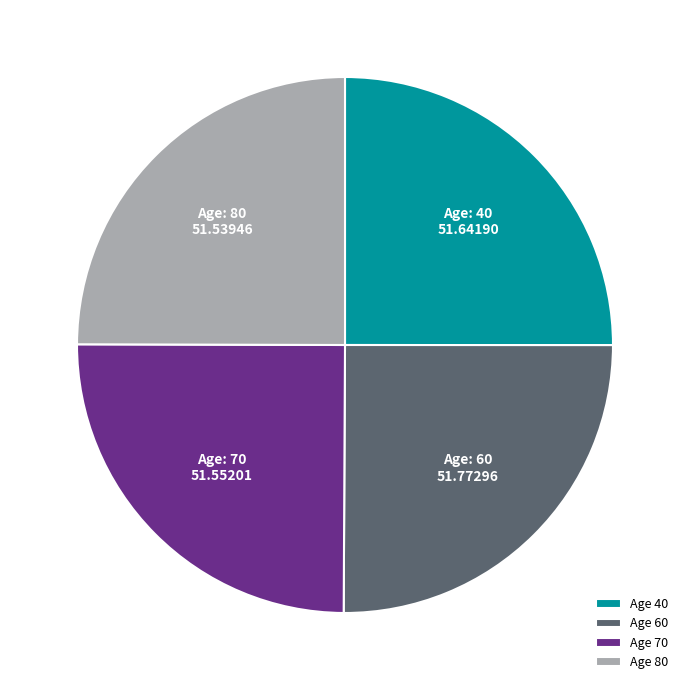

Is there a majority slice in this chart?

No